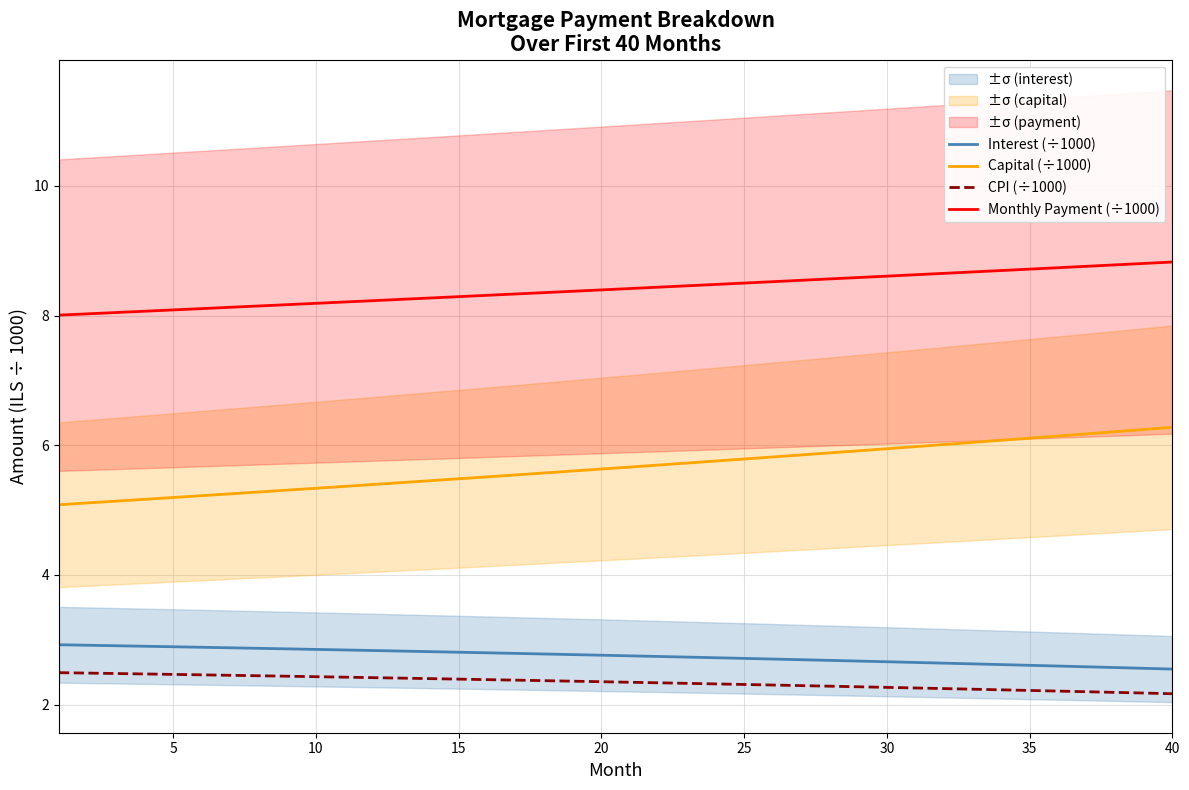

What is the approximate value of CPI (÷1000) at 20?

2.4